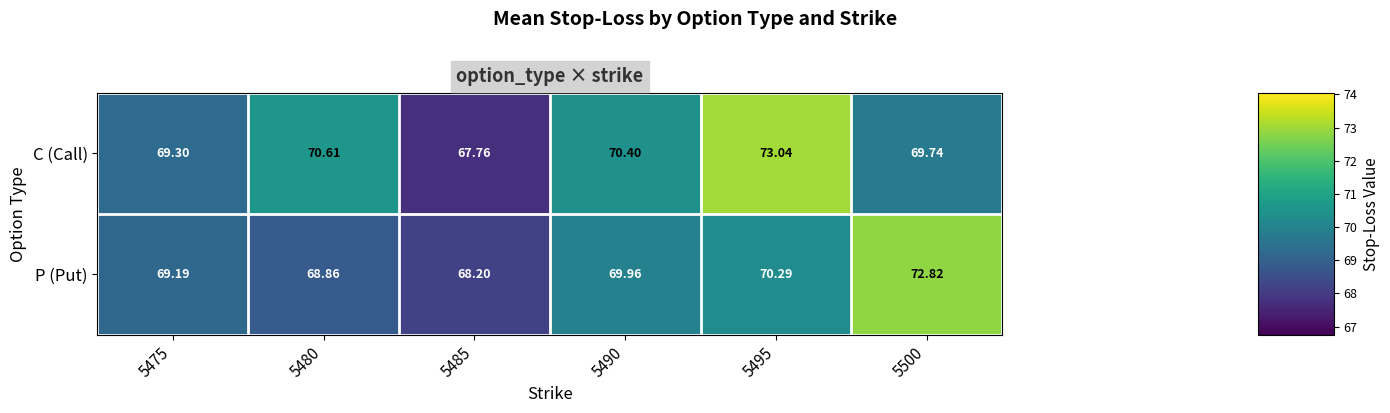

Rank the series by their average value, from lowest to highest.

P (Put), C (Call)